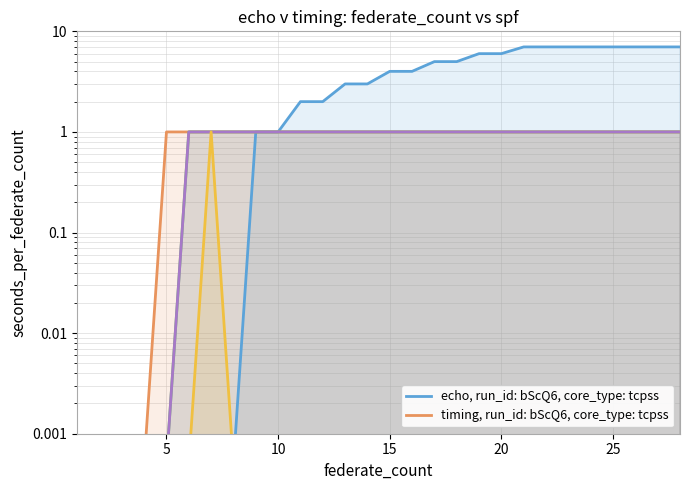

What is the difference between the second highest and minimum values in the W_Nabellen offertes-COMPLETE series?

1.0